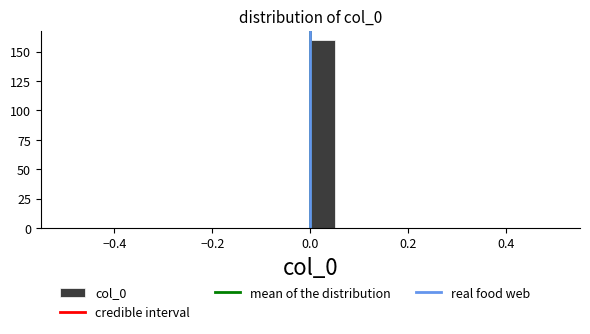

Around what value on the x-axis is the tallest bar? Give the approximate position of its centre, as read against the axis.

0.02